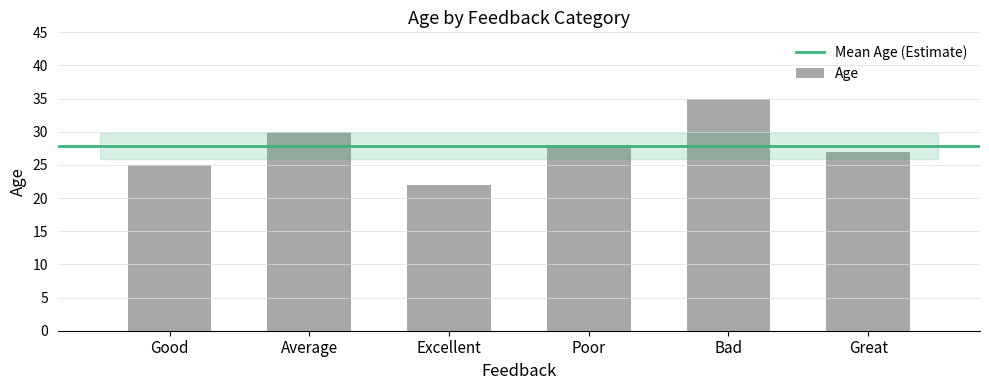

Are the bars horizontal?

No